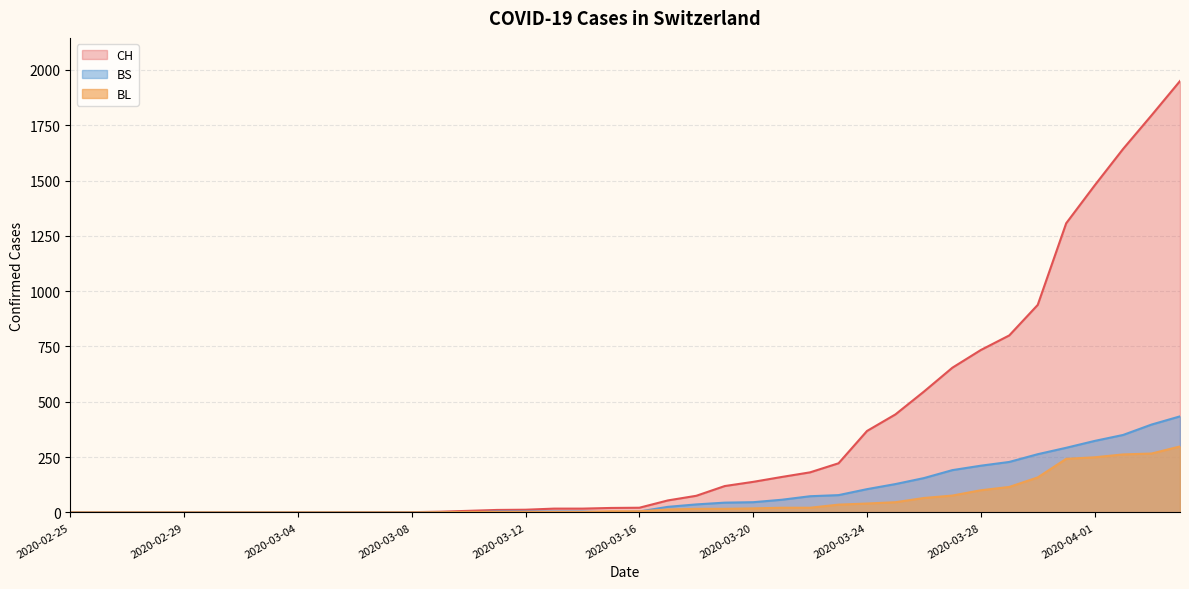

Reading right to left, extract all data points from this chart.

CH: 2020-04-04=1950	2020-04-03=1795	2020-04-02=1643	2020-04-01=1478	2020-03-31=1307	2020-03-30=938	2020-03-29=800	2020-03-28=734	2020-03-27=654	2020-03-26=546	2020-03-25=443	2020-03-24=368	2020-03-23=222	2020-03-22=181	2020-03-21=160	2020-03-20=138	2020-03-19=119	2020-03-18=75	2020-03-17=54	2020-03-16=21	2020-03-15=20	2020-03-14=17	2020-03-13=17	2020-03-12=12	2020-03-11=11	2020-03-10=7	2020-03-09=3	2020-03-08=1	2020-03-07=1	2020-03-06=1	2020-03-05=0	2020-03-04=0	2020-03-03=0	2020-03-02=0	2020-03-01=0	2020-02-29=0	2020-02-28=0	2020-02-27=0	2020-02-26=0	2020-02-25=0
BL: 2020-04-04=298	2020-04-03=266	2020-04-02=262	2020-04-01=249	2020-03-31=242	2020-03-30=158	2020-03-29=115	2020-03-28=100	2020-03-27=76	2020-03-26=65	2020-03-25=46	2020-03-24=40	2020-03-23=35	2020-03-22=21	2020-03-21=21	2020-03-20=18	2020-03-19=16	2020-03-18=16	2020-03-17=13	2020-03-16=5	2020-03-15=5	2020-03-14=2	2020-03-13=2	2020-03-12=2	2020-03-11=2	2020-03-10=2	2020-03-09=1	2020-03-08=0	2020-03-07=0	2020-03-06=0	2020-03-05=0	2020-03-04=0	2020-03-03=0	2020-03-02=0	2020-03-01=0	2020-02-29=0	2020-02-28=0	2020-02-27=0	2020-02-26=0	2020-02-25=0
BS: 2020-04-04=434	2020-04-03=397	2020-04-02=350	2020-04-01=323	2020-03-31=292	2020-03-30=263	2020-03-29=228	2020-03-28=211	2020-03-27=191	2020-03-26=155	2020-03-25=128	2020-03-24=105	2020-03-23=78	2020-03-22=73	2020-03-21=57	2020-03-20=46	2020-03-19=44	2020-03-18=36	2020-03-17=25	2020-03-16=4	2020-03-15=0	2020-03-14=4	2020-03-13=4	2020-03-12=4	2020-03-11=4	2020-03-10=0	2020-03-09=0	2020-03-08=0	2020-03-07=0	2020-03-06=0	2020-03-05=0	2020-03-04=0	2020-03-03=0	2020-03-02=0	2020-03-01=0	2020-02-29=0	2020-02-28=0	2020-02-27=0	2020-02-26=0	2020-02-25=0